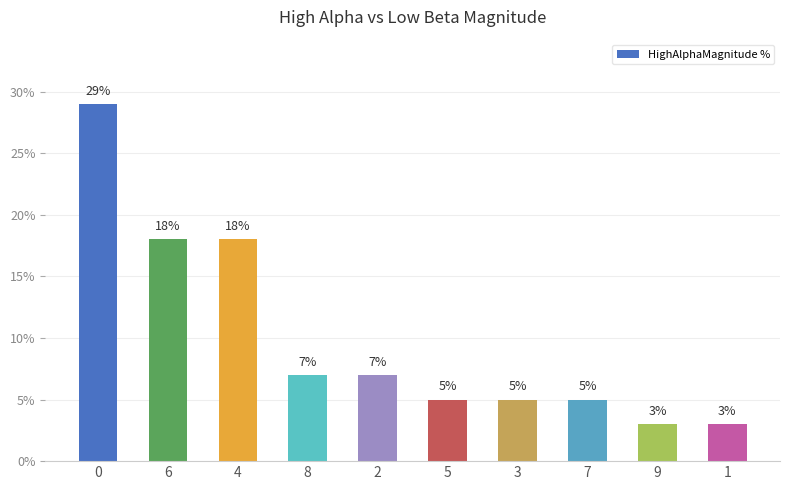

What is the maximum value shown in the chart?

29